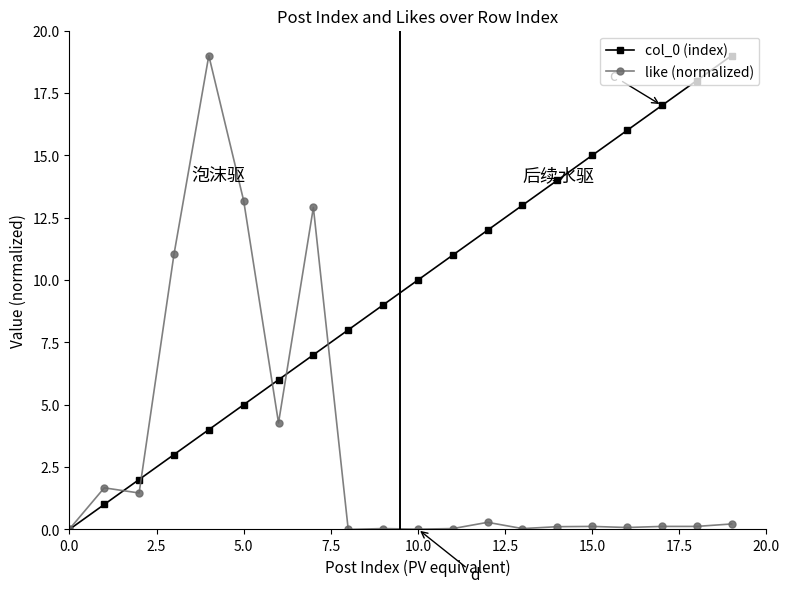

True or false: col_0 (index) has more than 2 points higher than both neighbors.

False